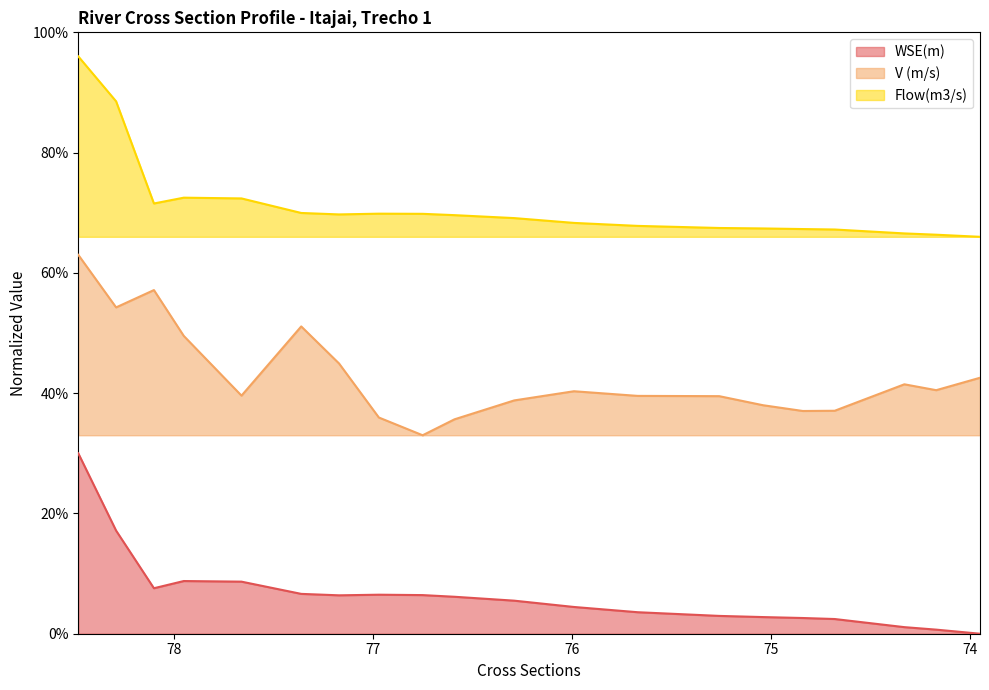

Which has a higher value, 77.17 or 75.04?

77.17